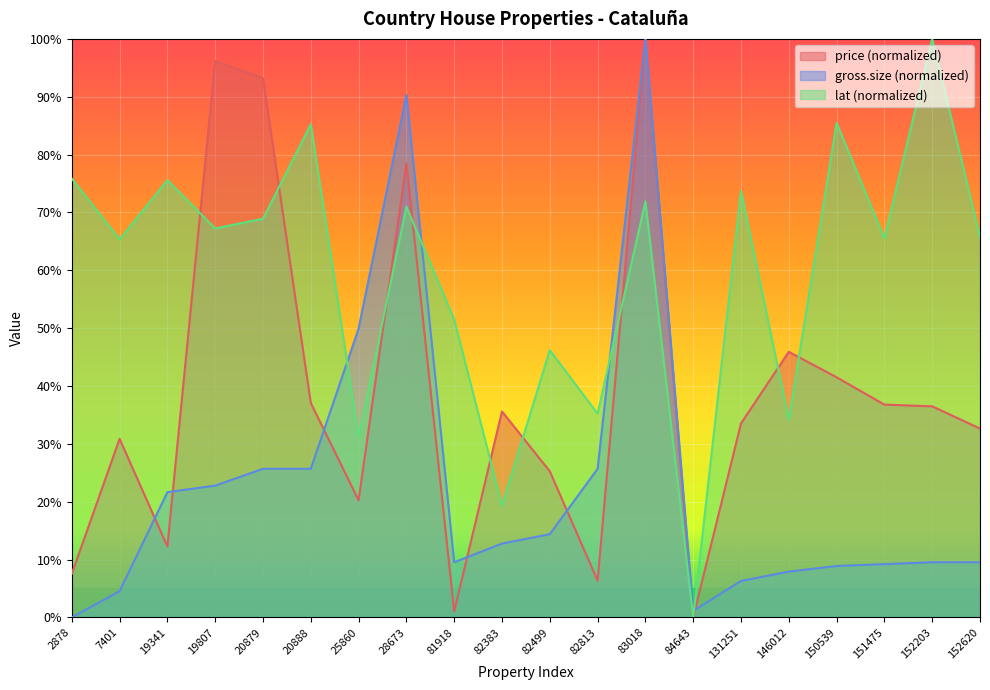

Reading left to right, transcribe all the data shown in this chart.

avg_price: 2878=0.1	7401=0.3	19341=0.1	19807=1.0	20879=0.9	20888=0.4	25860=0.2	28673=0.8	81918=0.0	82383=0.4	82499=0.3	82813=0.1	83018=1.0	84643=0.0	131251=0.3	146012=0.5	150539=0.4	151475=0.4	152203=0.4	152620=0.3
avg_size: 2878=0.0	7401=0.0	19341=0.2	19807=0.2	20879=0.3	20888=0.3	25860=0.5	28673=0.9	81918=0.1	82383=0.1	82499=0.1	82813=0.3	83018=1.0	84643=0.0	131251=0.1	146012=0.1	150539=0.1	151475=0.1	152203=0.1	152620=0.1
avg_lat: 2878=0.8	7401=0.7	19341=0.8	19807=0.7	20879=0.7	20888=0.9	25860=0.3	28673=0.7	81918=0.5	82383=0.2	82499=0.5	82813=0.4	83018=0.7	84643=0.0	131251=0.7	146012=0.3	150539=0.9	151475=0.7	152203=1.0	152620=0.7